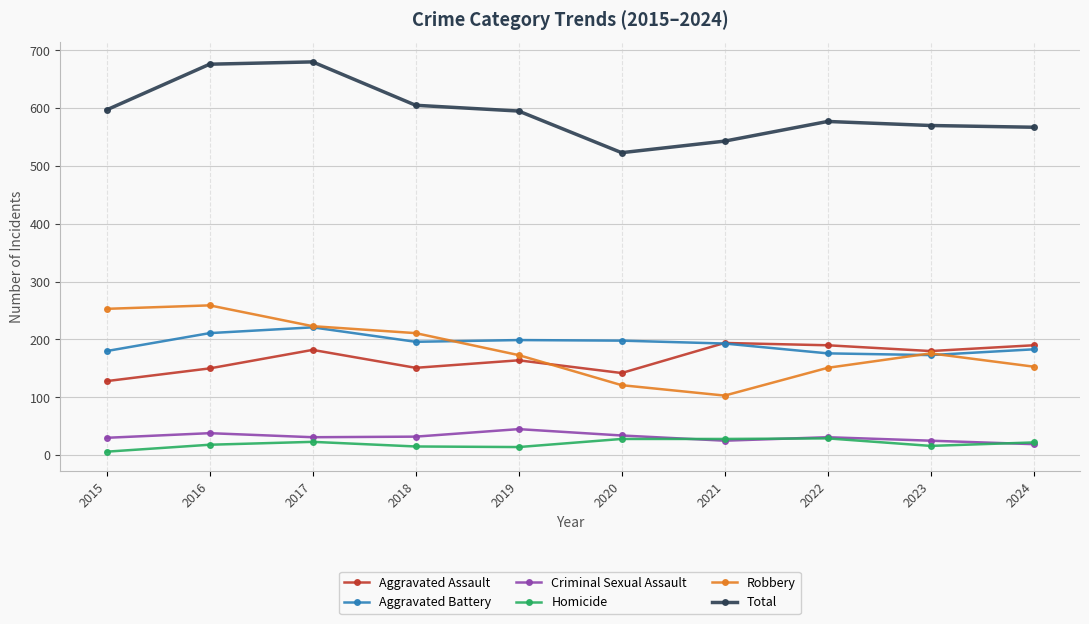

What are all the series names shown in the legend?

Aggravated Assault, Aggravated Battery, Criminal Sexual Assault, Homicide, Robbery, Total